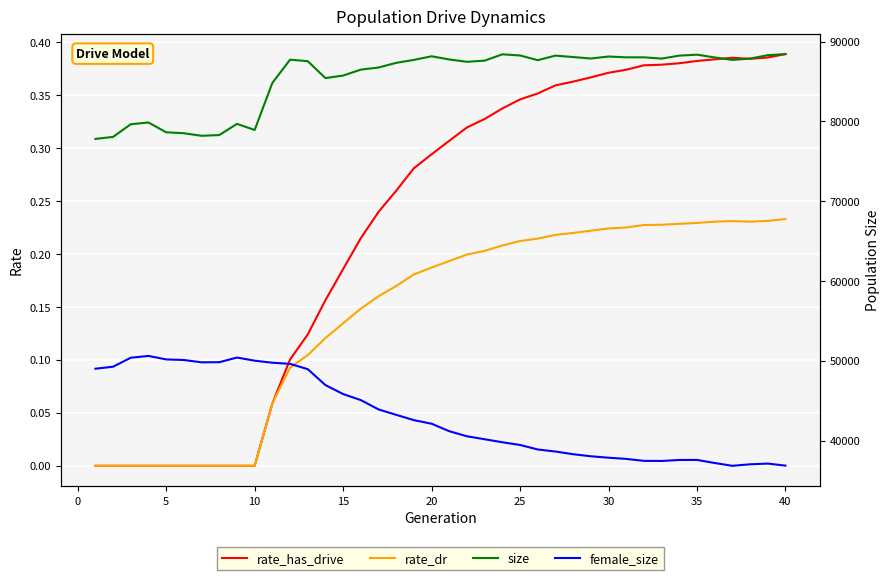

The value of rate_has_drive at 5 is 0.2. True or false?

False